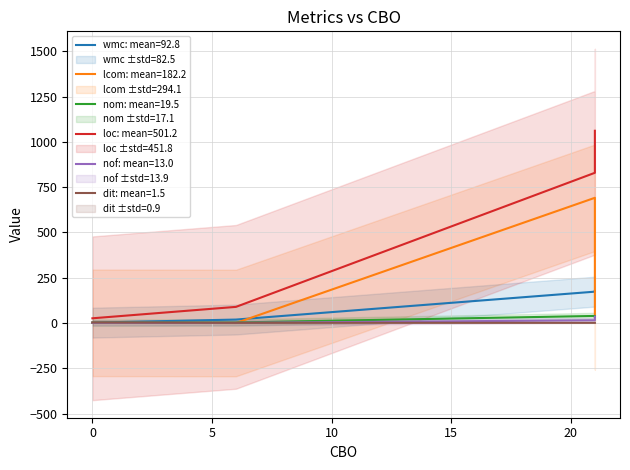

The lcom series shows 1 at 0. True or false?

True